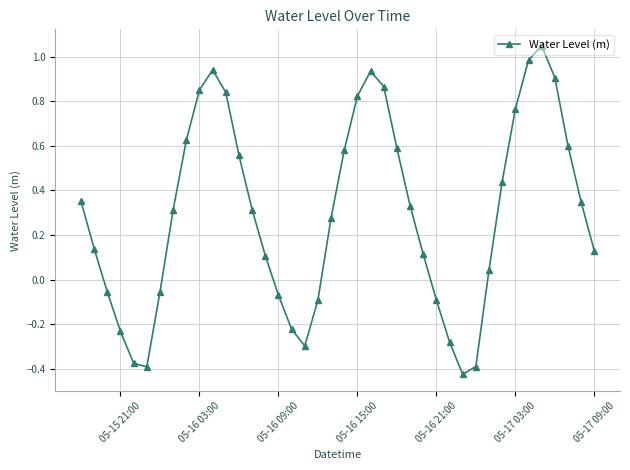

How many interior local valleys (lower than both neighbors) does the data have?

3